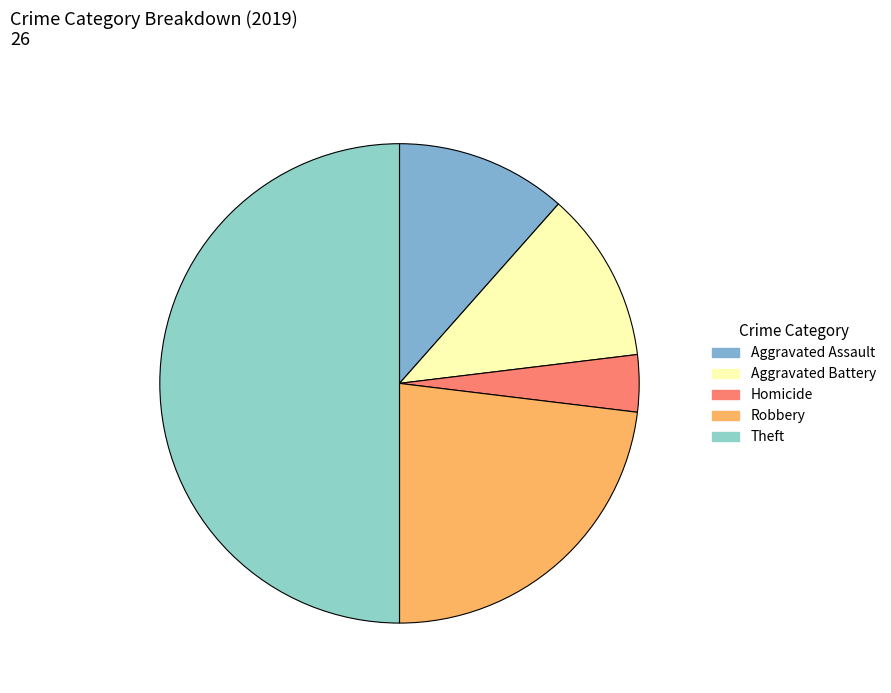

Which slice is the smallest?

Homicide